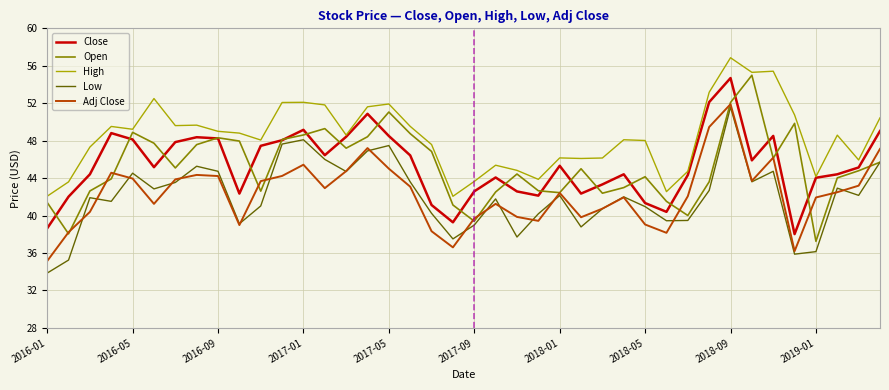

True or false: Adj Close and High intersect in this chart.

False